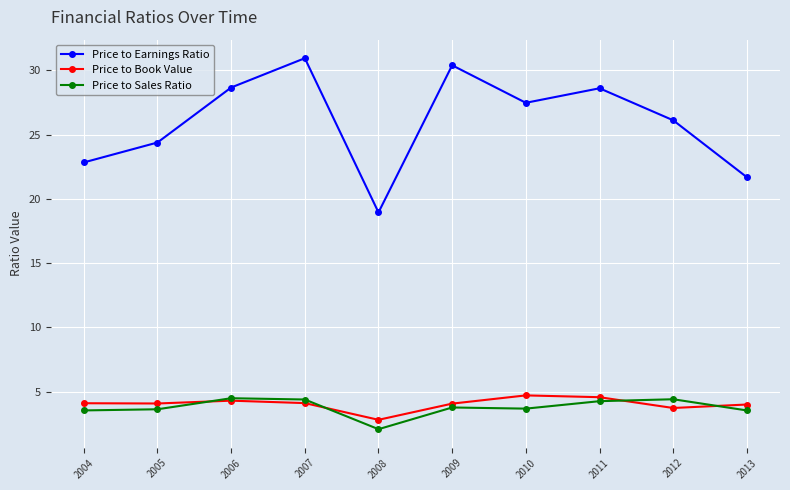

What is the total value across all series at 2013?

29.2